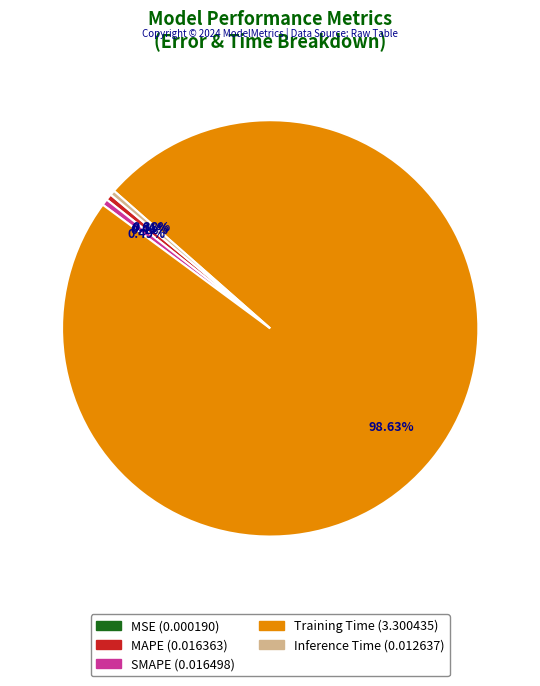

Which category has the biggest portion of the pie?

Training Time